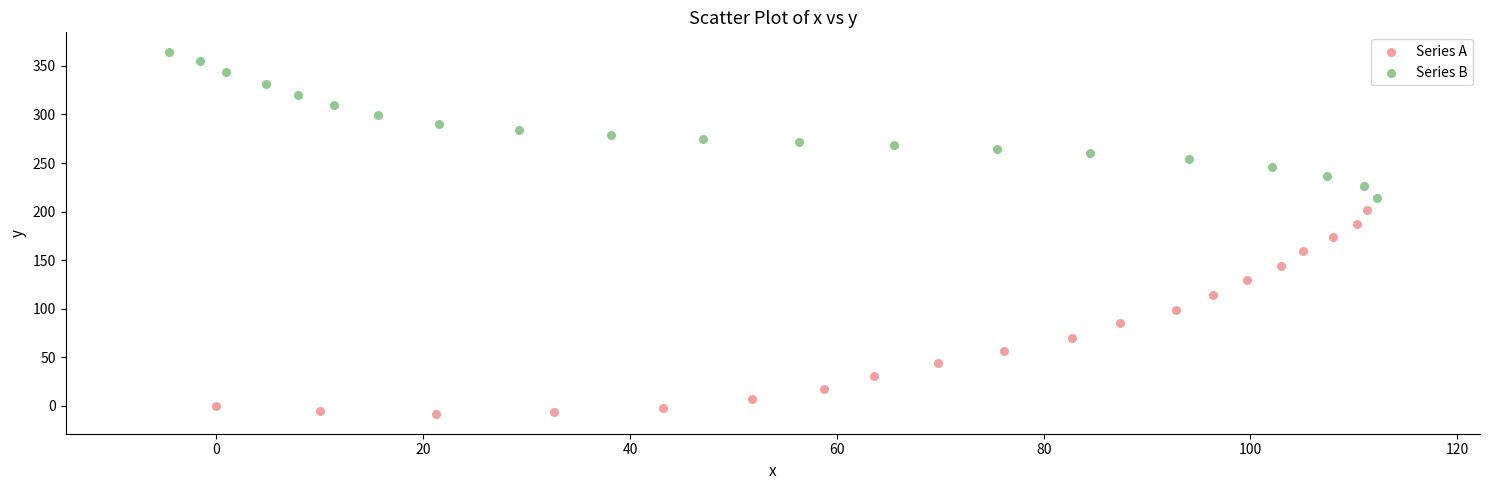

Which series reaches the minimum Y coordinate?

Series A